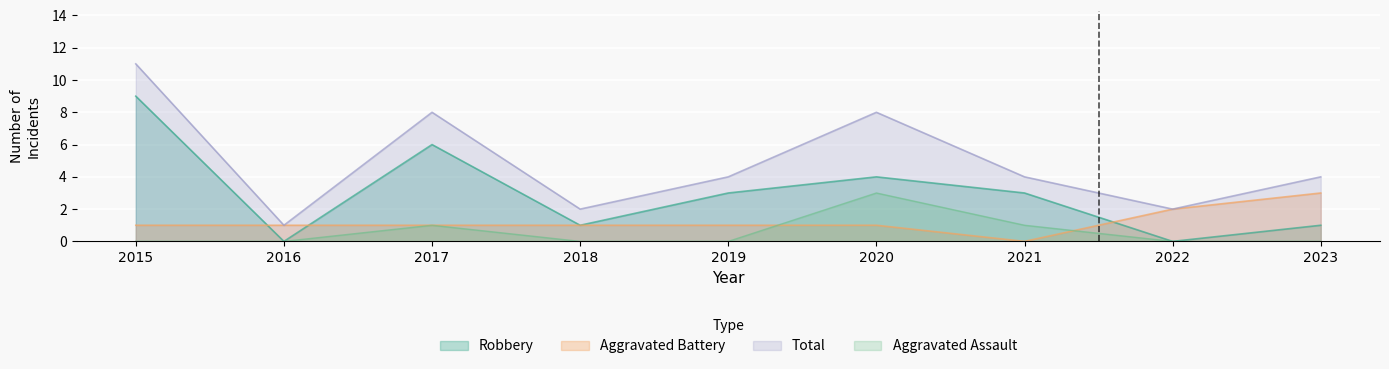

How many data points in Aggravated Battery are less than 1?

1